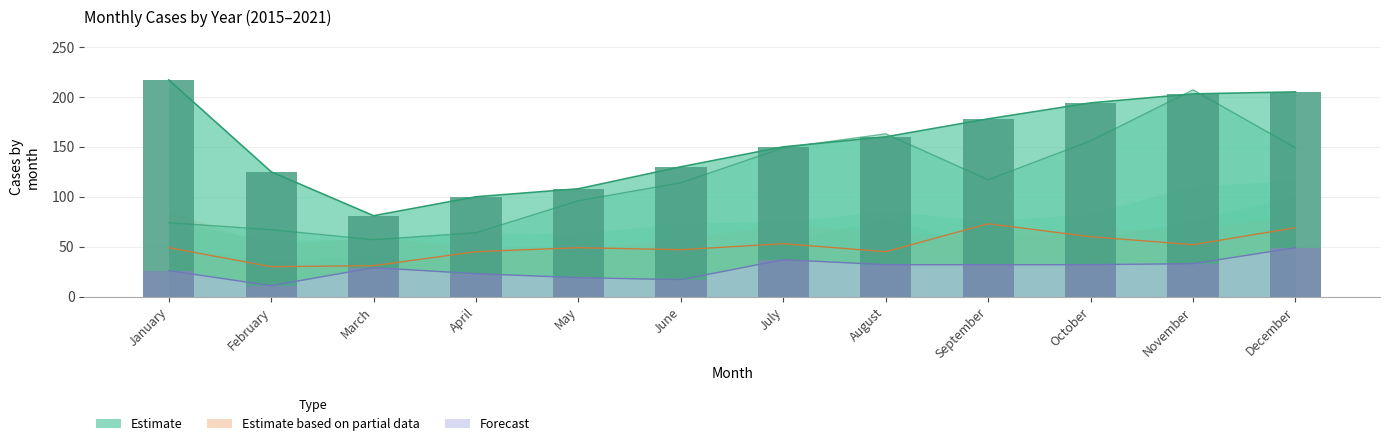

True or false: Estimate based on partial data (2019) has a value of 74 at January.

False